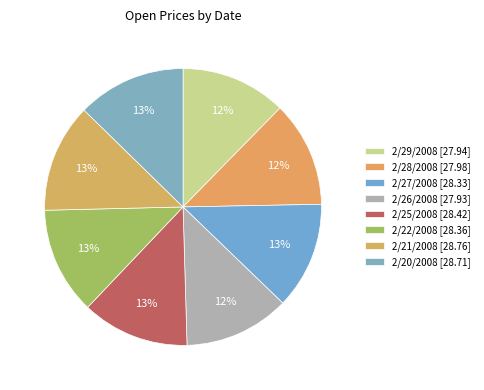

What percentage is NOT represented by 2/22/2008?

87.5%